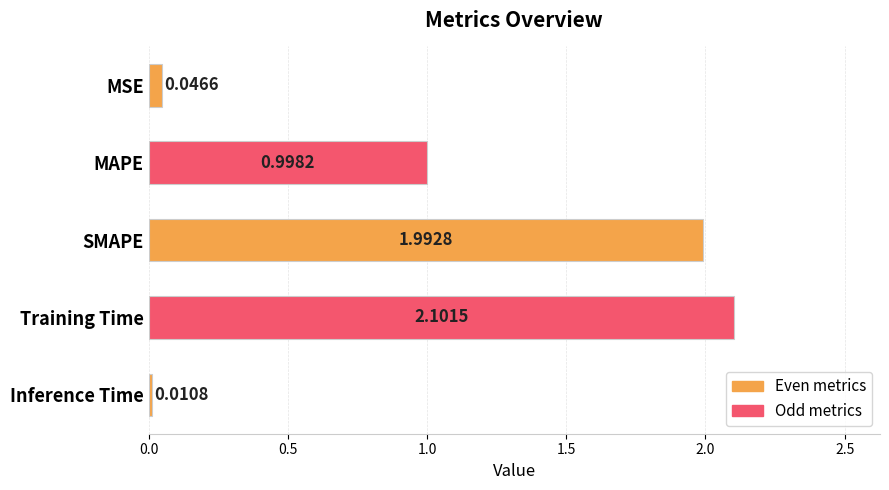

How many bars are there in total?

5